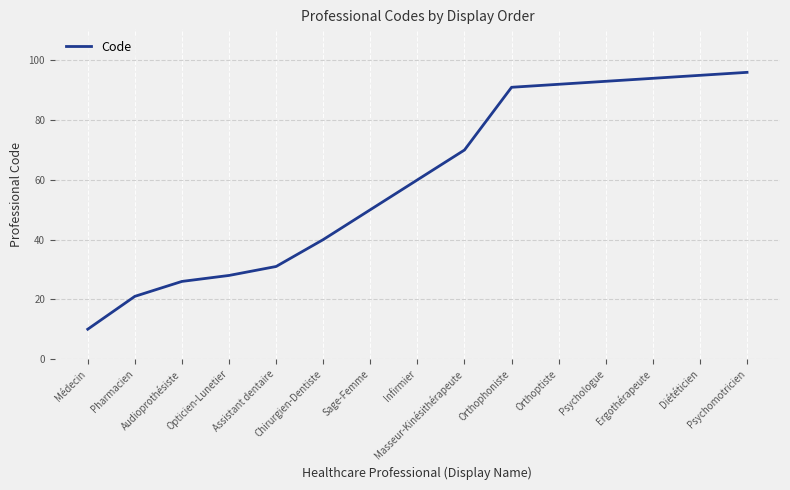

Is it true that the value at Opticien-Lunetier is 28?

True